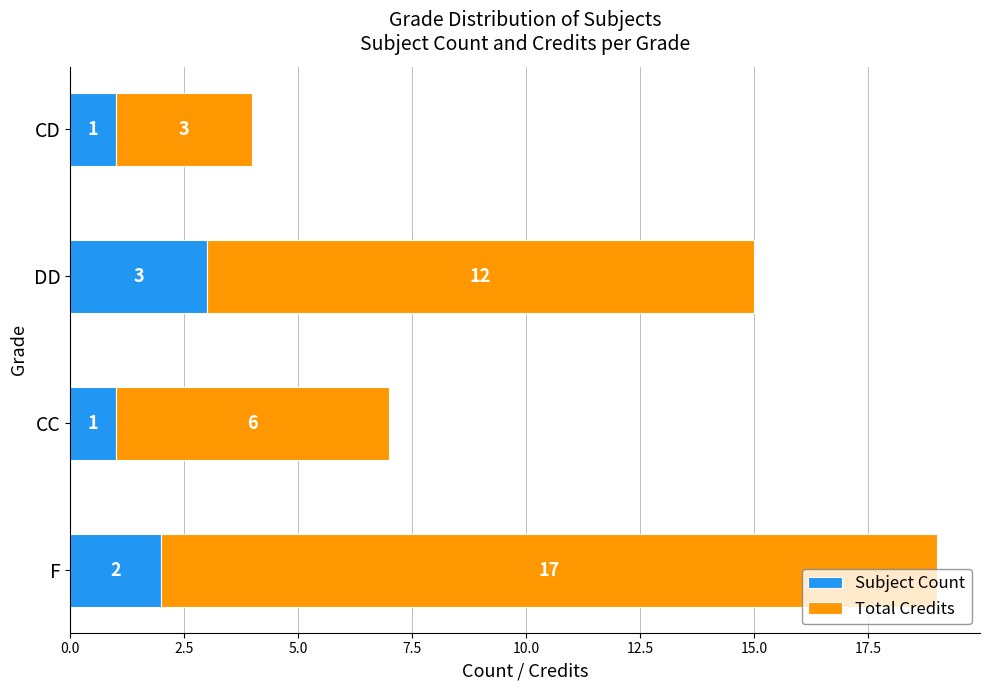

True or false: Subject Count has a value of 5 at DD.

False